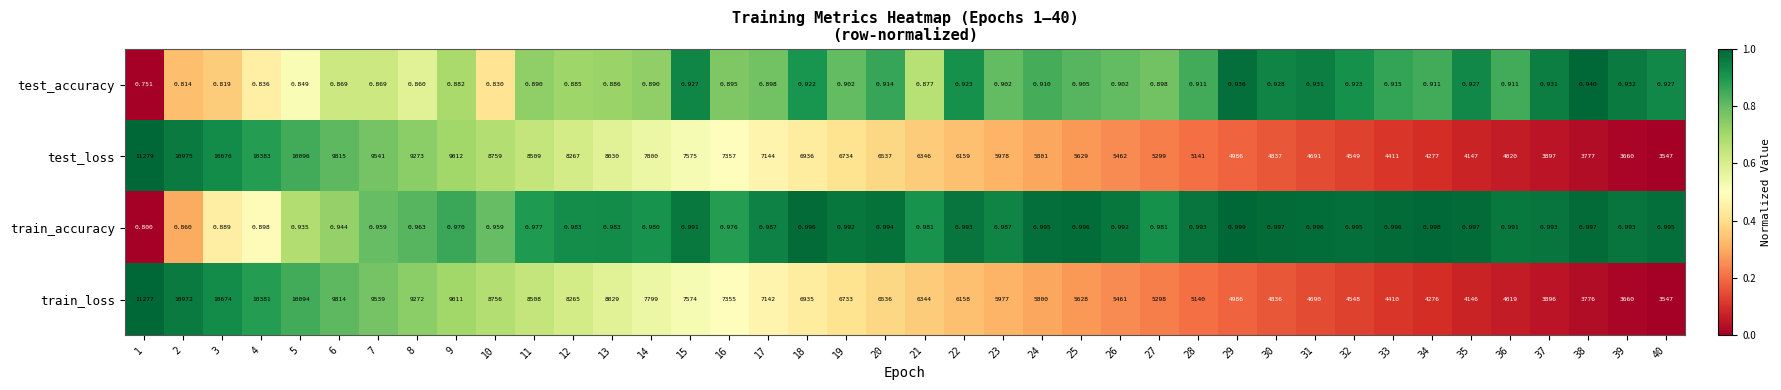

Between 17 and 33, which series saw the biggest shift?

test_loss